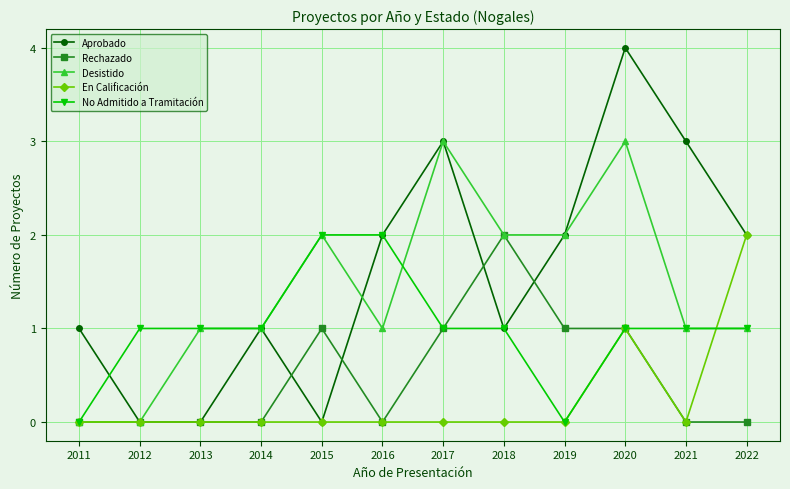

True or false: No Admitido a Tramitación has a value of 0 at 2011.

True